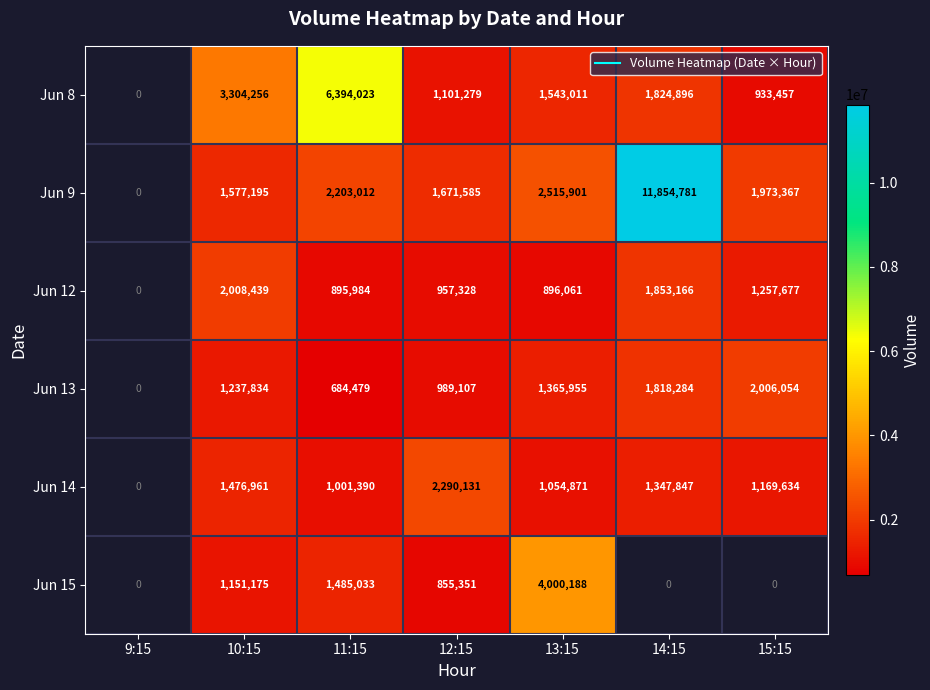

How many data points in Jun 12 are above 957328?

3